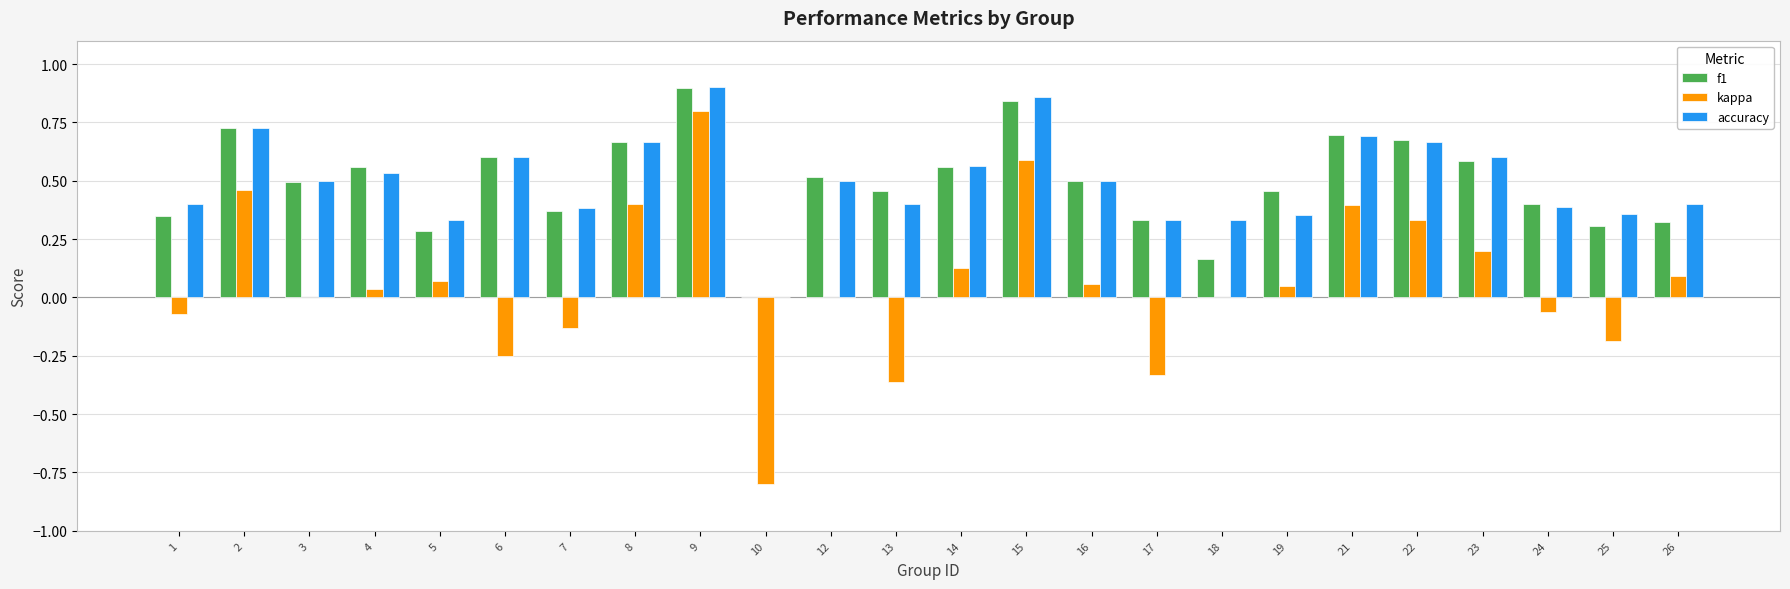

The accuracy series shows 0.7 at 21. True or false?

True